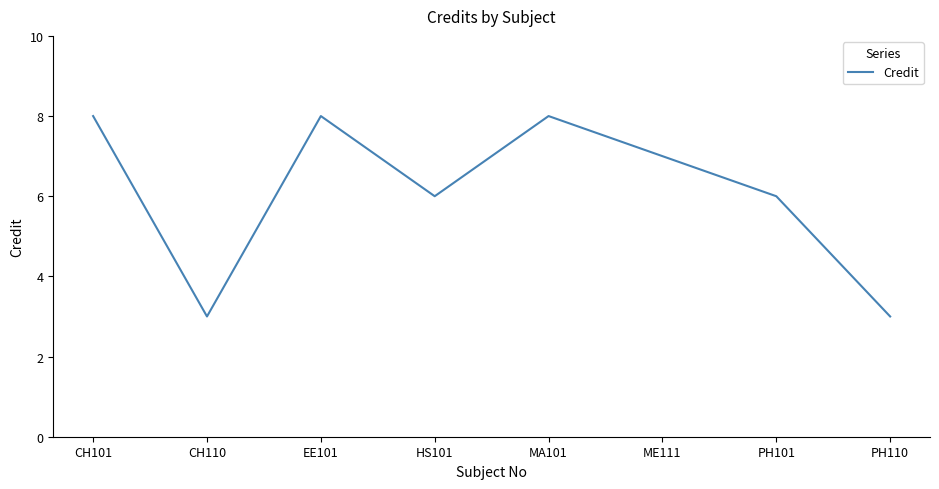

True or false: there are more than 2 points higher than both neighbors.

False